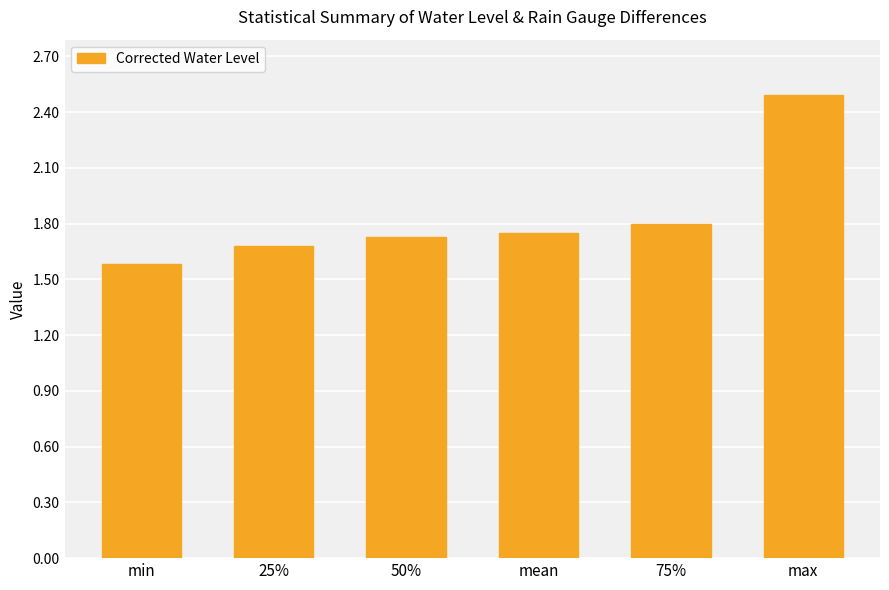

Between 25% and mean, which is larger?

mean